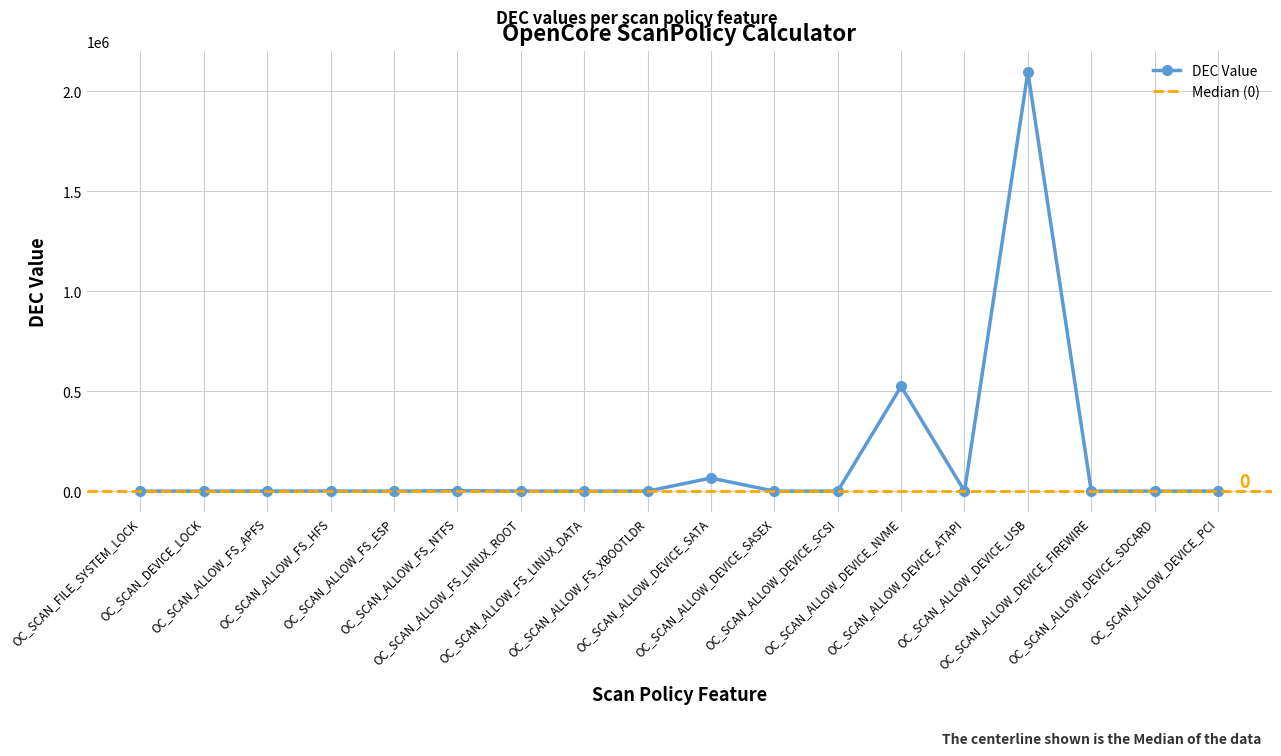

List the labels in order of value, largest first.

OC_SCAN_ALLOW_DEVICE_USB, OC_SCAN_ALLOW_DEVICE_NVME, OC_SCAN_ALLOW_DEVICE_SATA, OC_SCAN_ALLOW_FS_NTFS, OC_SCAN_ALLOW_FS_HFS, OC_SCAN_ALLOW_FS_APFS, OC_SCAN_DEVICE_LOCK, OC_SCAN_FILE_SYSTEM_LOCK, OC_SCAN_ALLOW_FS_ESP, OC_SCAN_ALLOW_FS_LINUX_ROOT, OC_SCAN_ALLOW_FS_LINUX_DATA, OC_SCAN_ALLOW_FS_XBOOTLDR, OC_SCAN_ALLOW_DEVICE_SASEX, OC_SCAN_ALLOW_DEVICE_SCSI, OC_SCAN_ALLOW_DEVICE_ATAPI, OC_SCAN_ALLOW_DEVICE_FIREWIRE, OC_SCAN_ALLOW_DEVICE_SDCARD, OC_SCAN_ALLOW_DEVICE_PCI